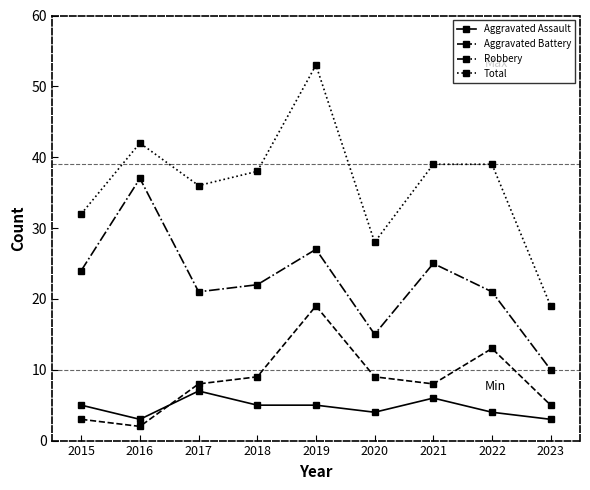

In Robbery, how many points are higher than both neighbors (excluding endpoints)?

3